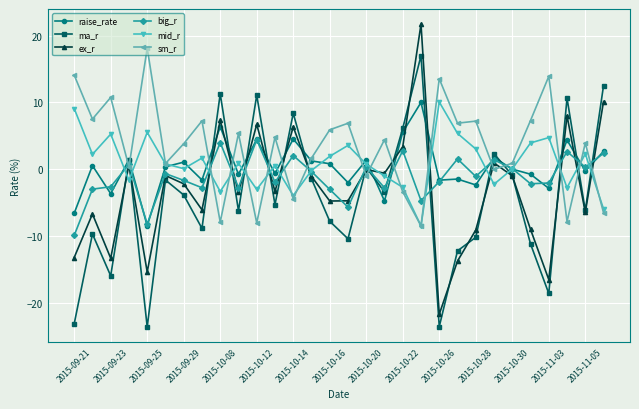

Which series has the largest range (max minus min)?

ex_r